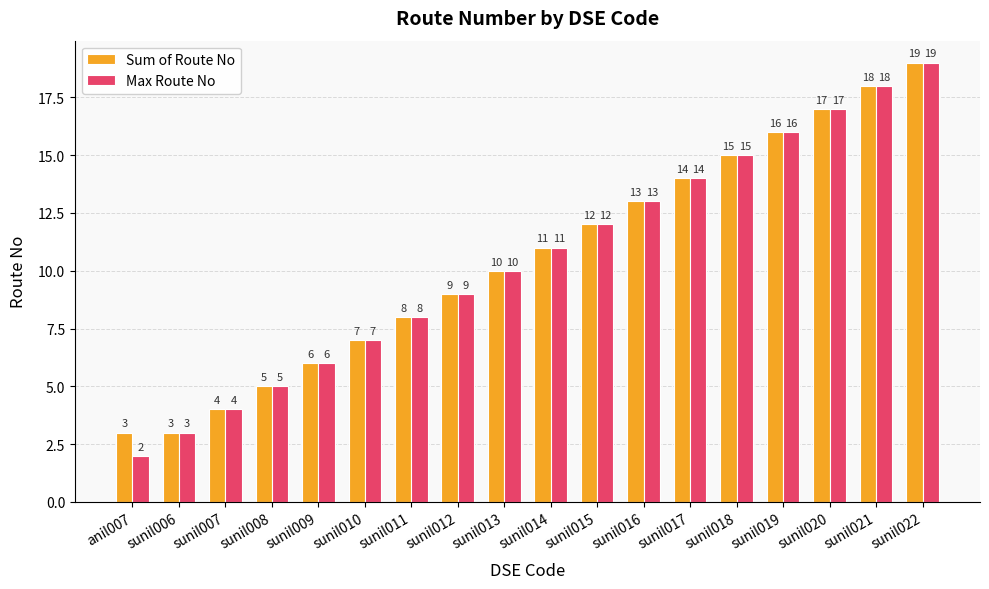

Reading right to left, extract all data points from this chart.

Sum of Route No: 19	18	17	16	15	14	13	12	11	10	9	8	7	6	5	4	3	3
Max Route No: 19	18	17	16	15	14	13	12	11	10	9	8	7	6	5	4	3	2